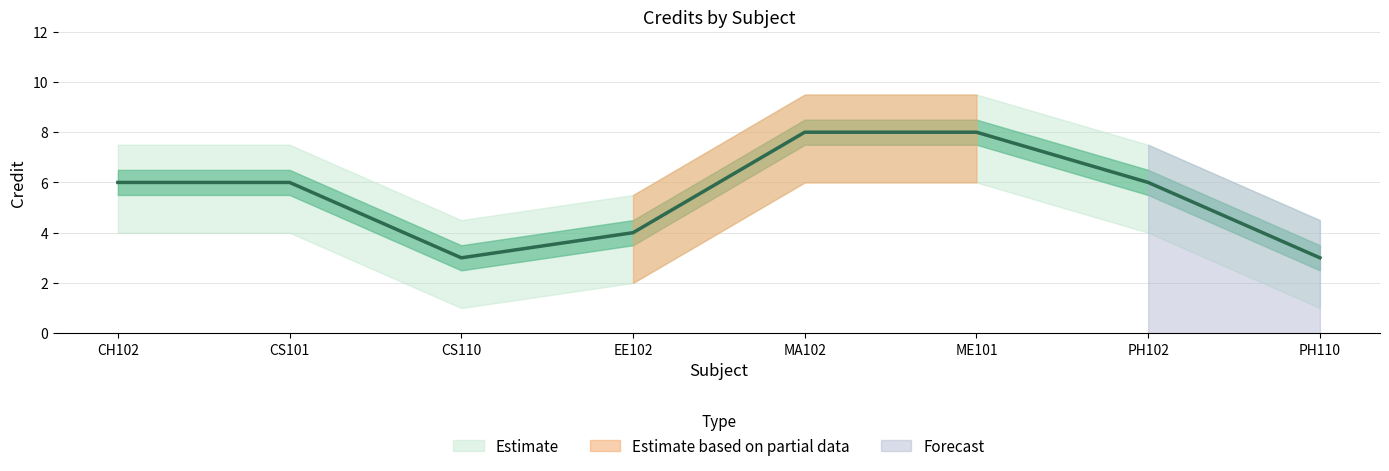

What is the label of the 7th point from the left?

PH102